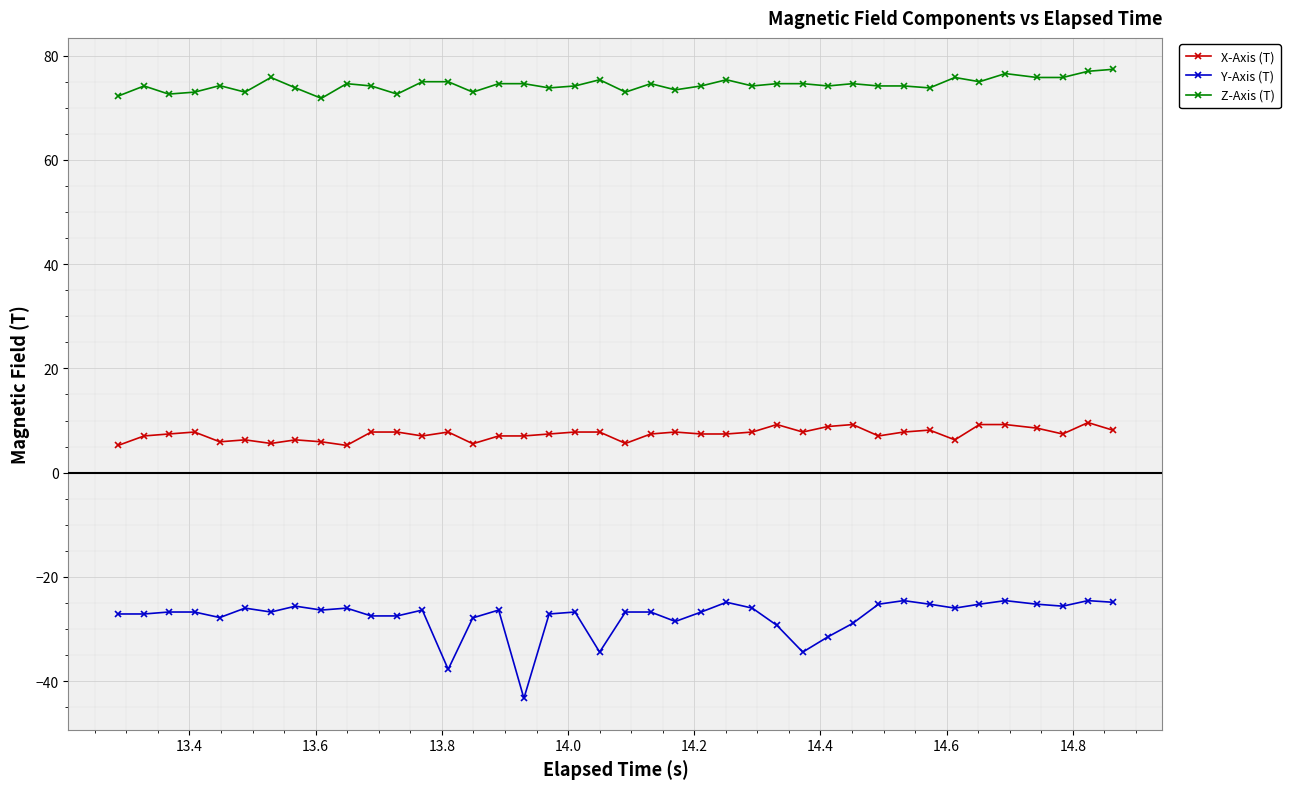

Which series has the largest total across all categories?

Z-Axis (T)